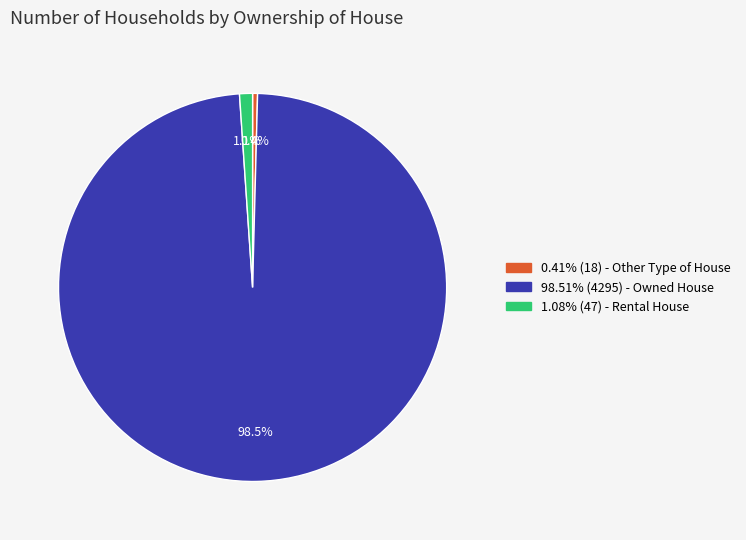

Is there a majority slice in this chart?

Yes